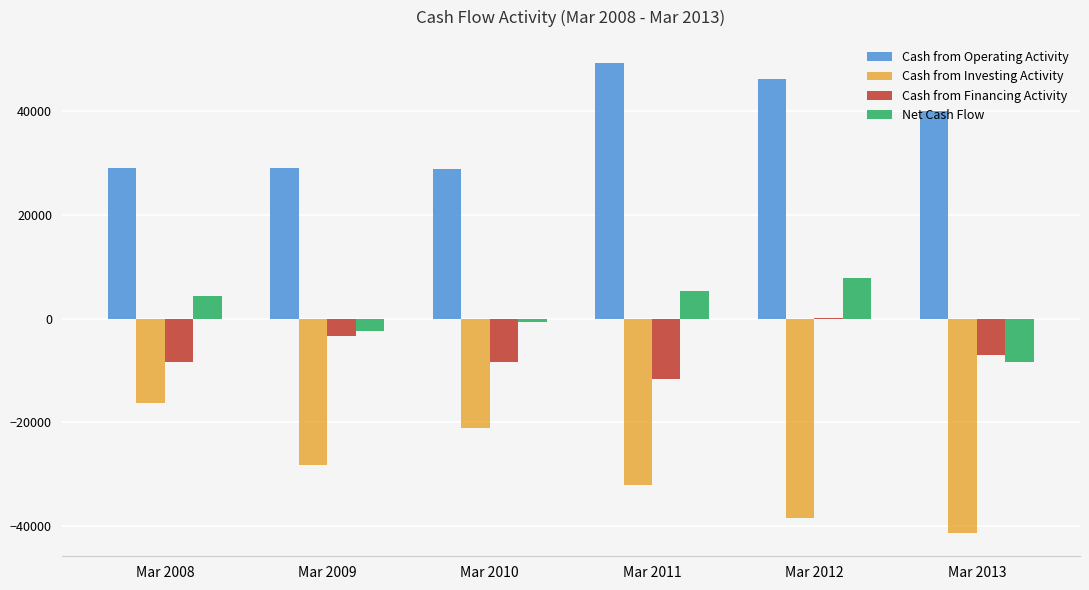

What is the sum of all Cash from Financing Activity values?

-38422